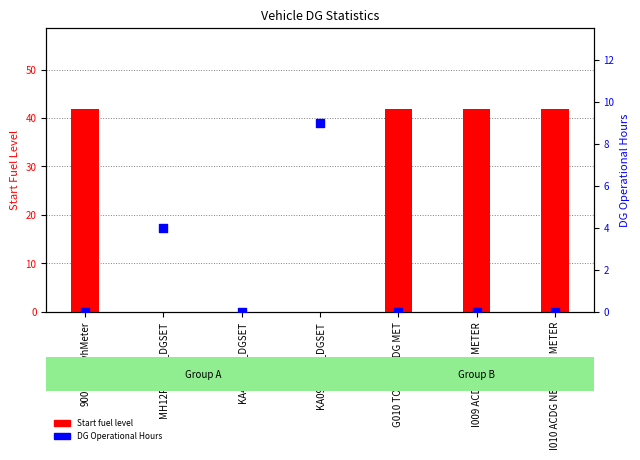

Which series has the largest total across all categories?

Start fuel level